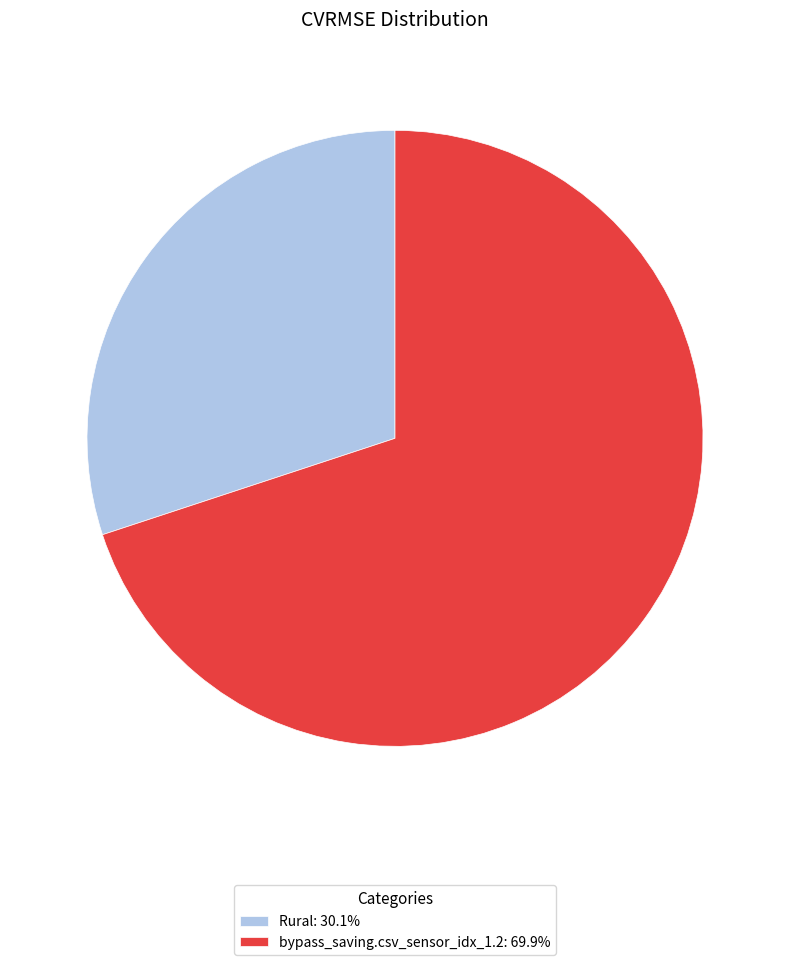

Between bypass_saving.csv_sensor_idx_1.2 and Rural, which is larger?

bypass_saving.csv_sensor_idx_1.2